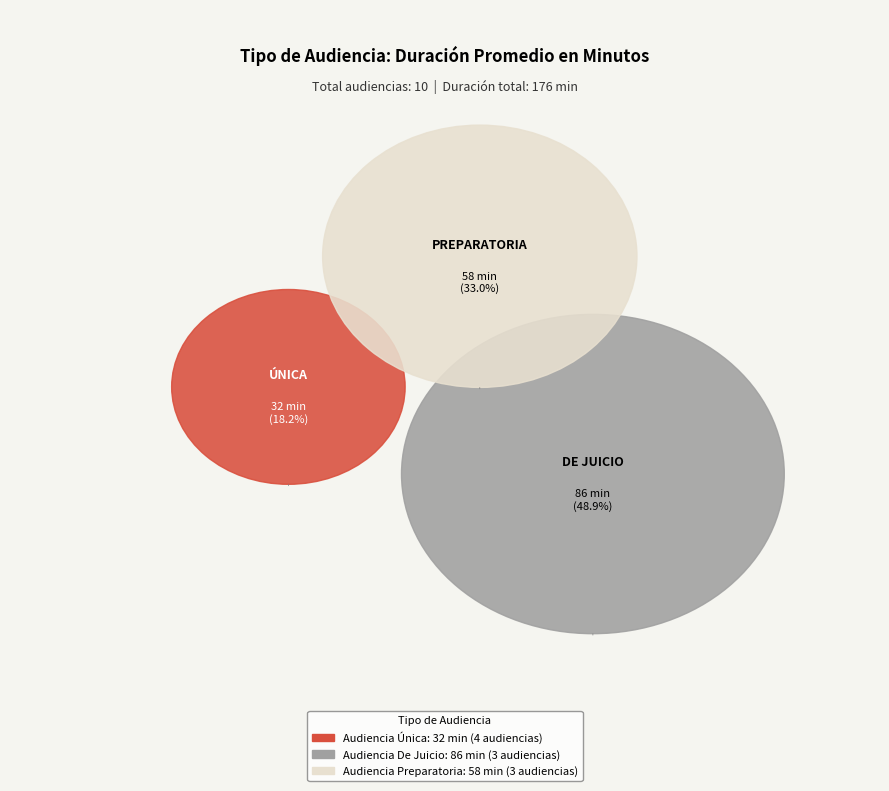

The Audiencia Única slice represents 18% of the pie. True or false?

True